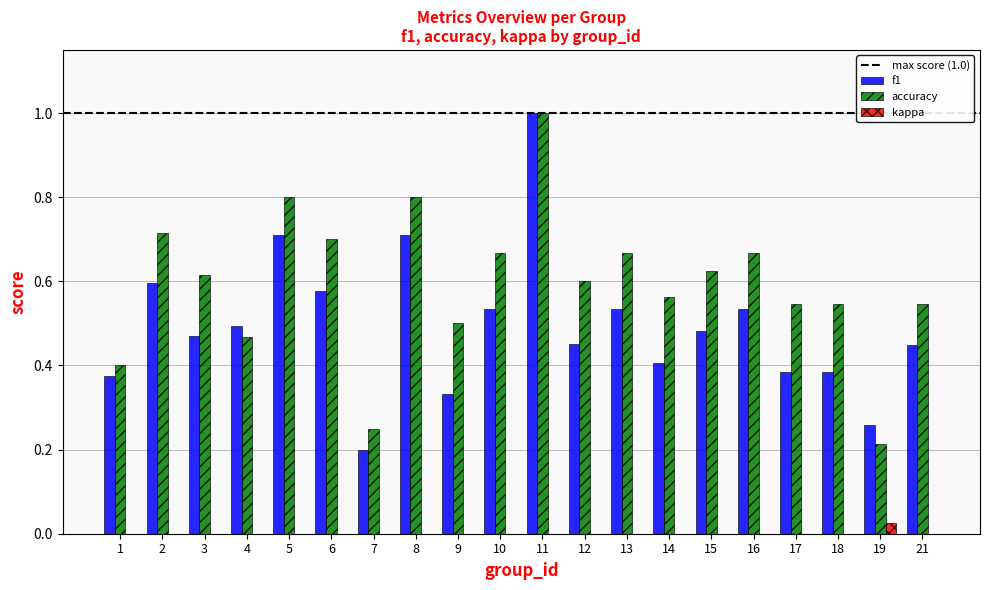

Is it true that accuracy equals 0.3 at 12?

False